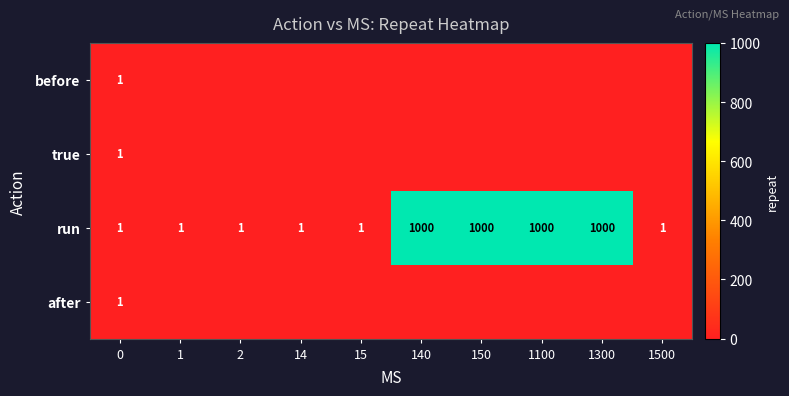

Read the run value at 140.

1000